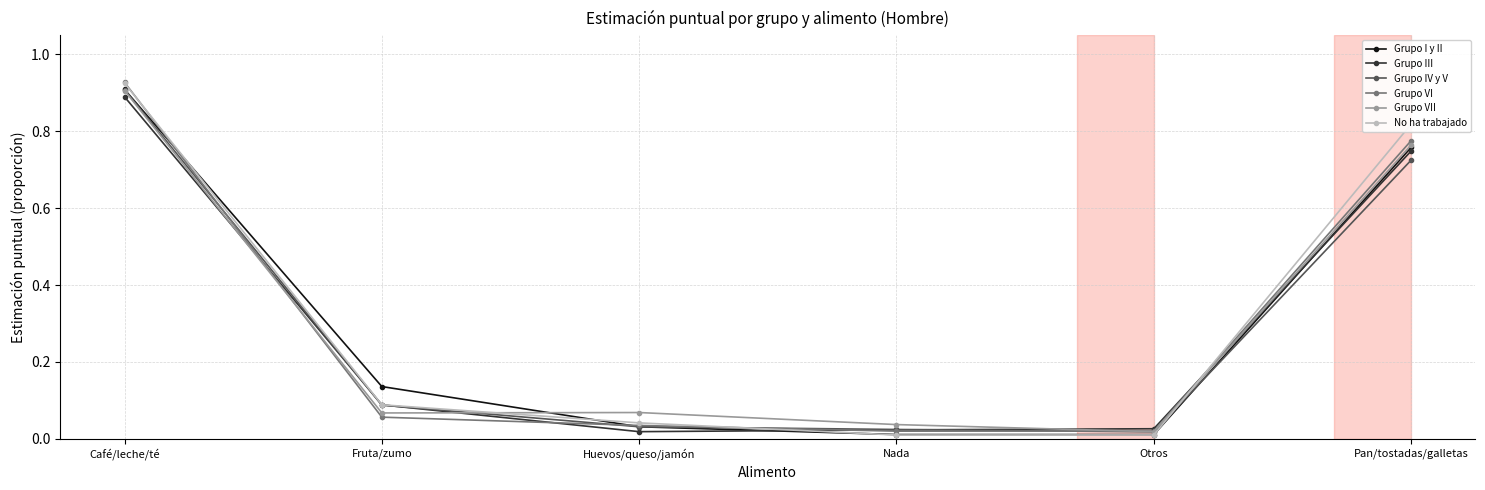

What is the label of the 6th point from the left?

Pan/tostadas/galletas